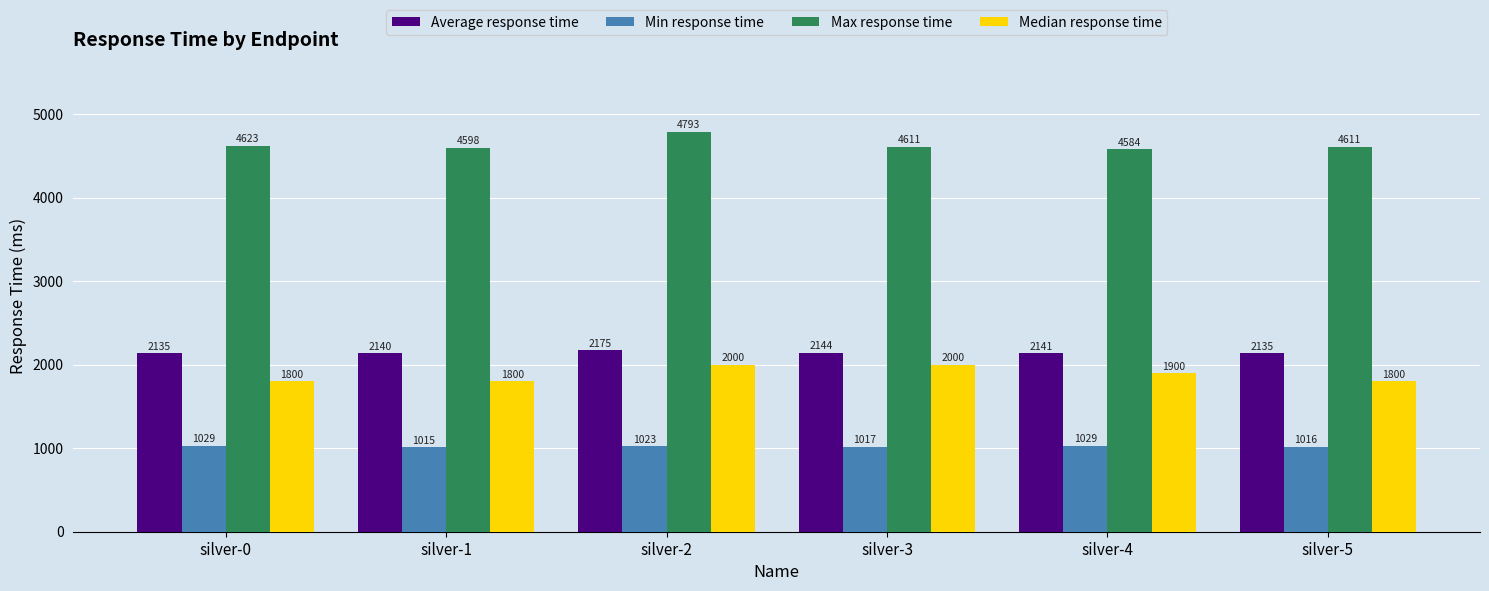

The value of Median response time at silver-0 is 1800. True or false?

True